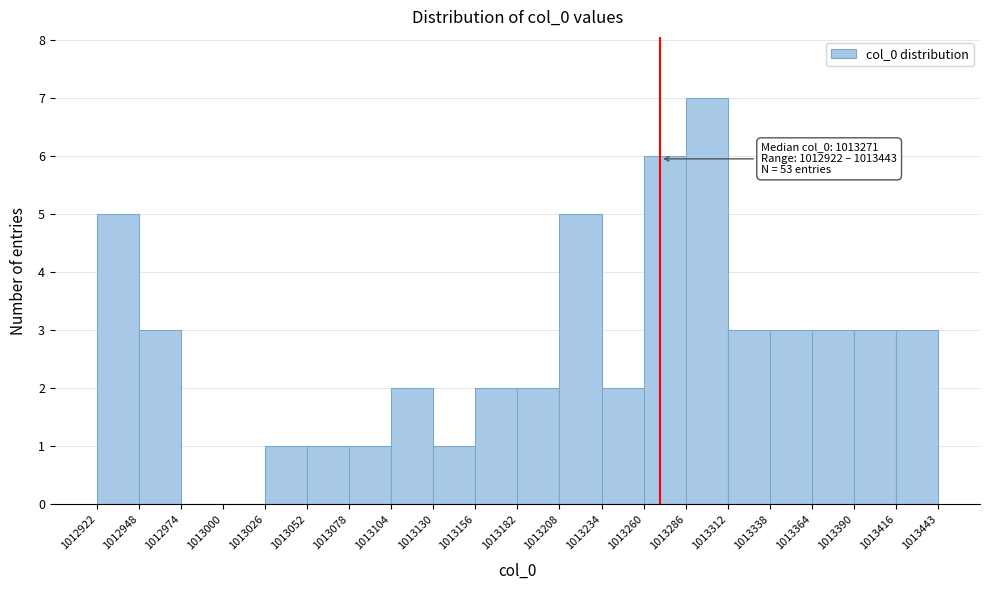

Which range on the x-axis has the tallest bar?

1013286 to 1013312